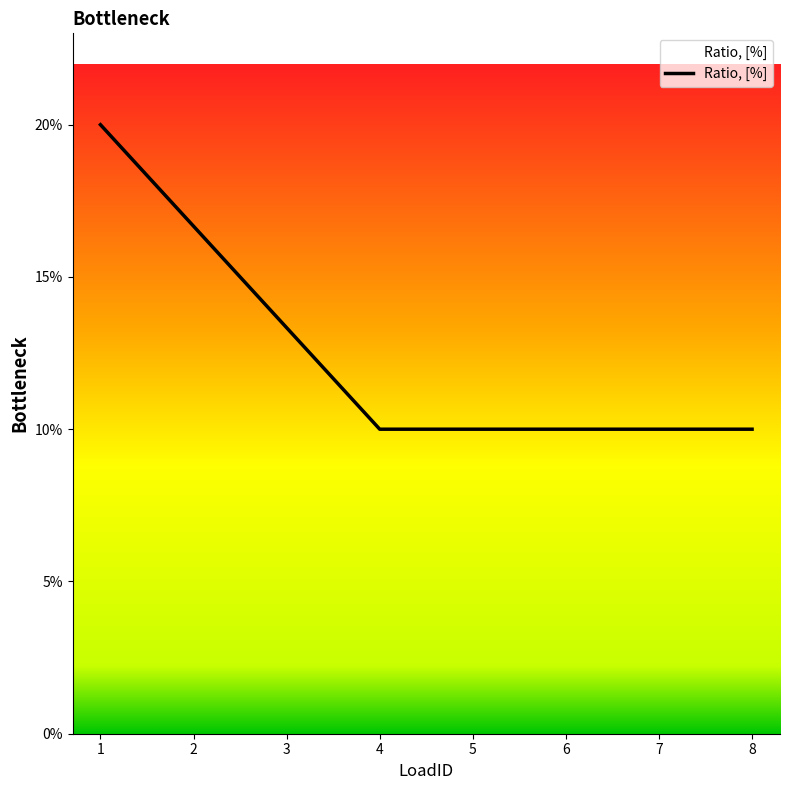

The value at 7 is 0.2. True or false?

False